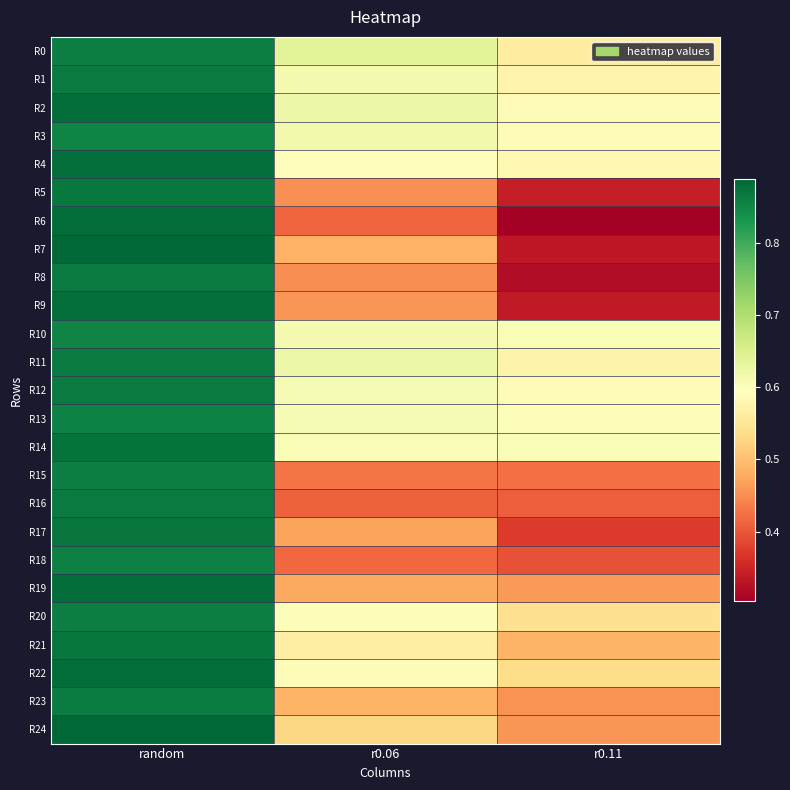

What is the minimum value shown in the chart?

0.3